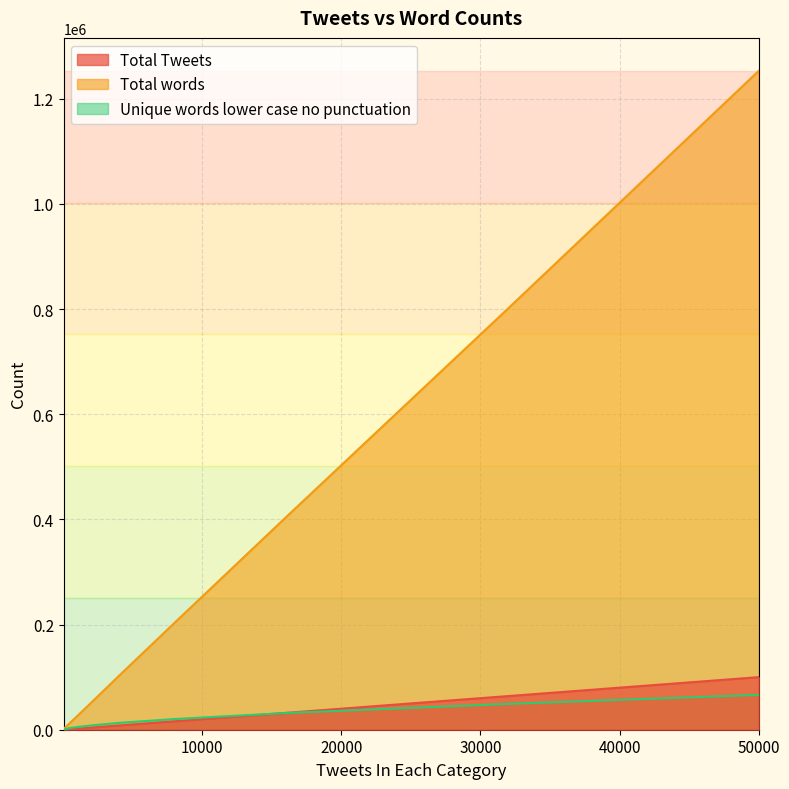

Is it true that Unique words lower case no punctuation equals 49158 at 32000?

True